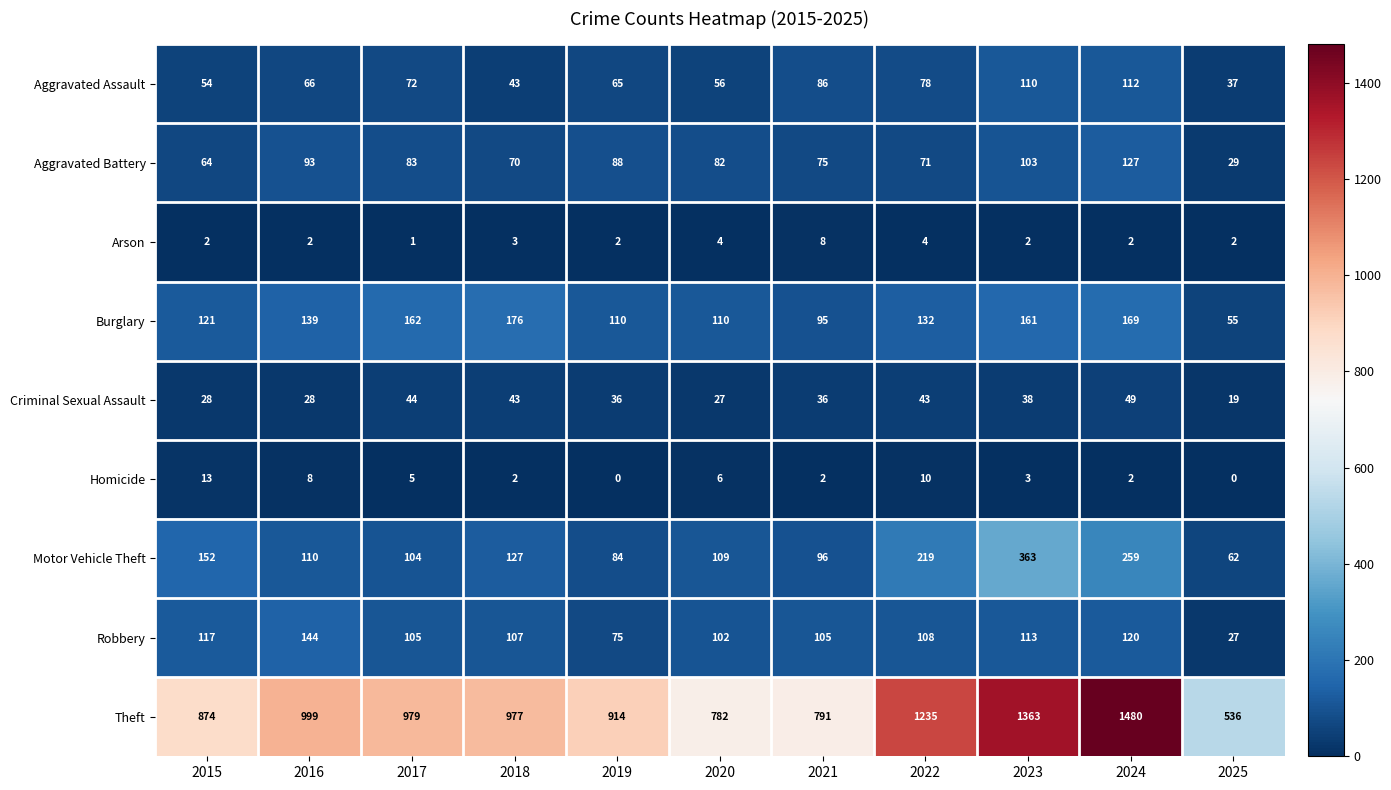

At 2021, list the series in order from smallest to largest.

Homicide, Arson, Criminal Sexual Assault, Aggravated Battery, Aggravated Assault, Burglary, Motor Vehicle Theft, Robbery, Theft